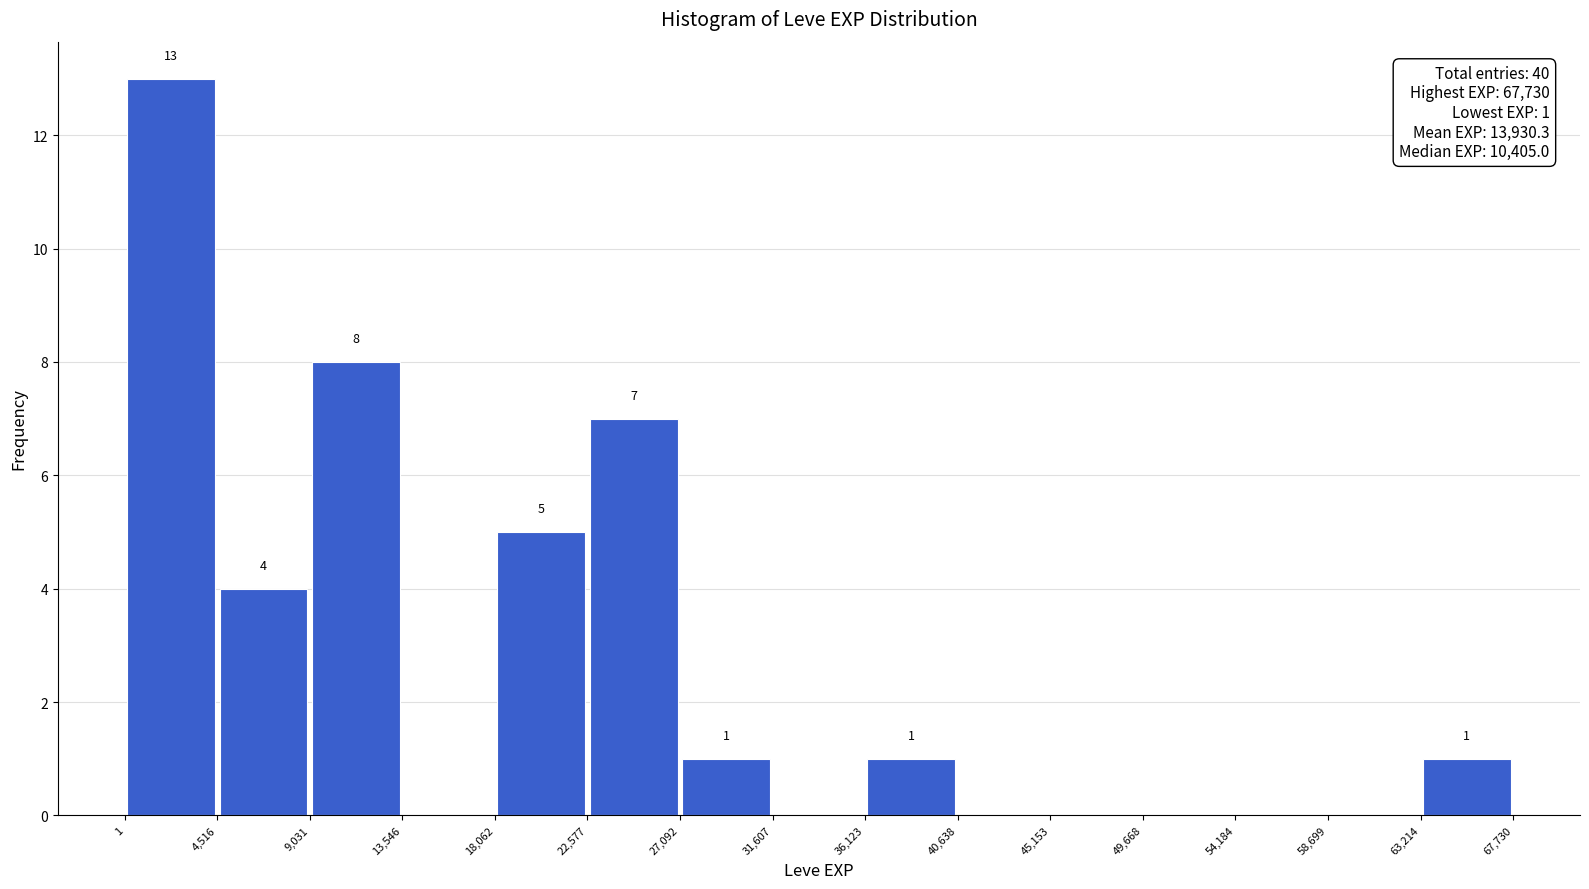

Which range on the x-axis has the tallest bar?

1 to 4,516